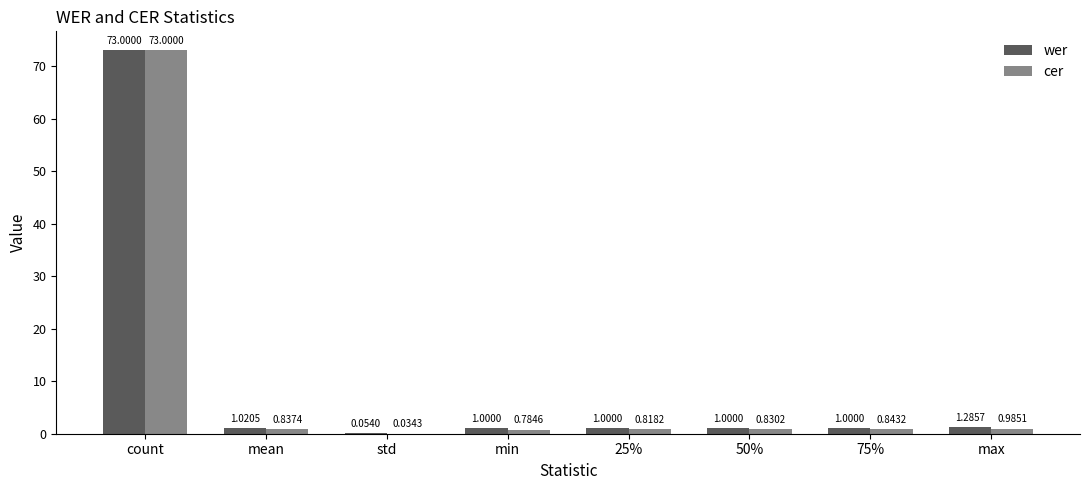

How many groups of bars are there?

8